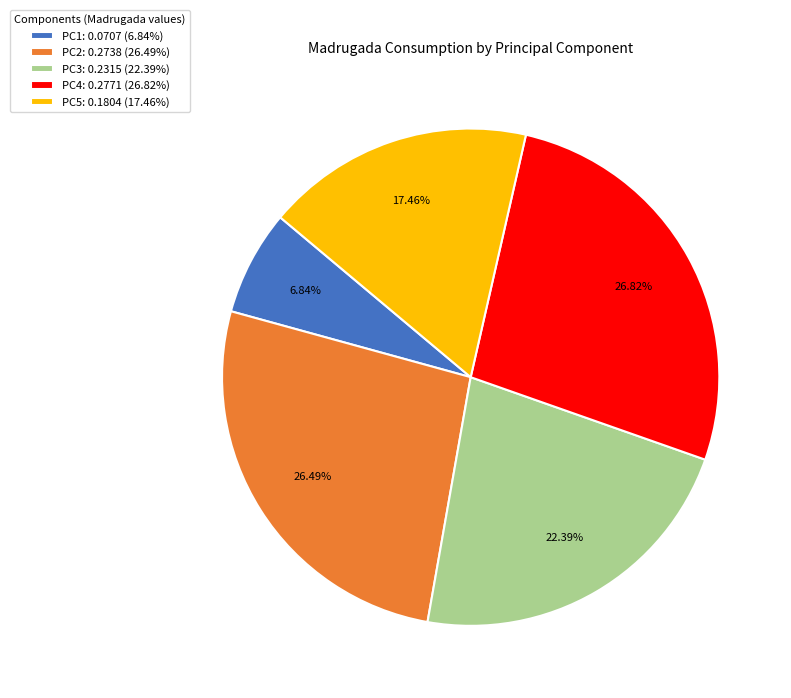

Does PC3 represent more than half of the total?

No